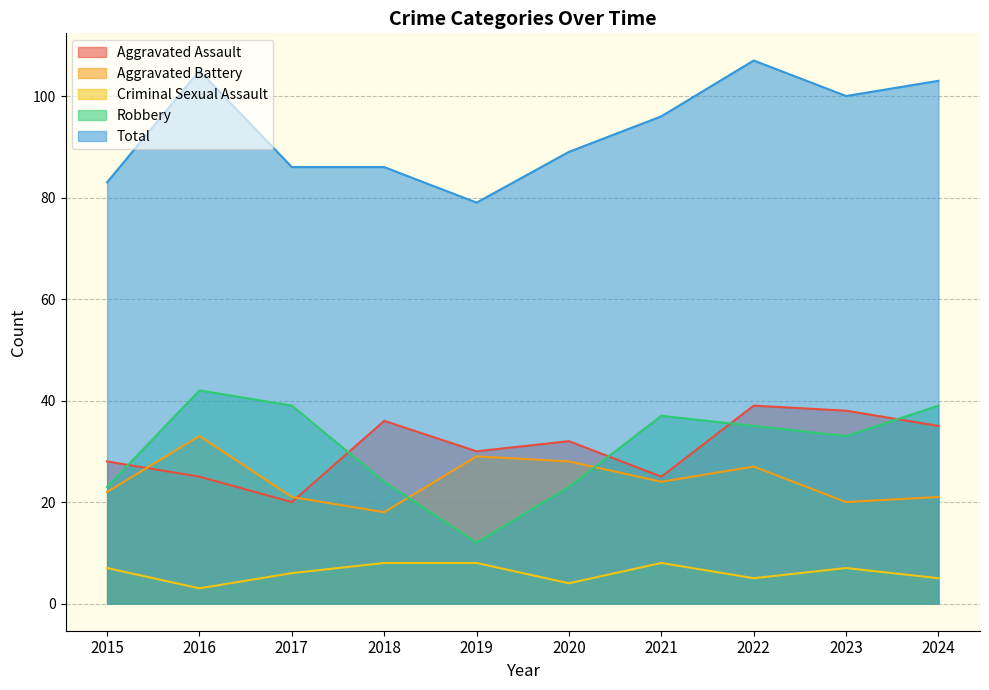

Does the chart have visible grid lines?

Yes